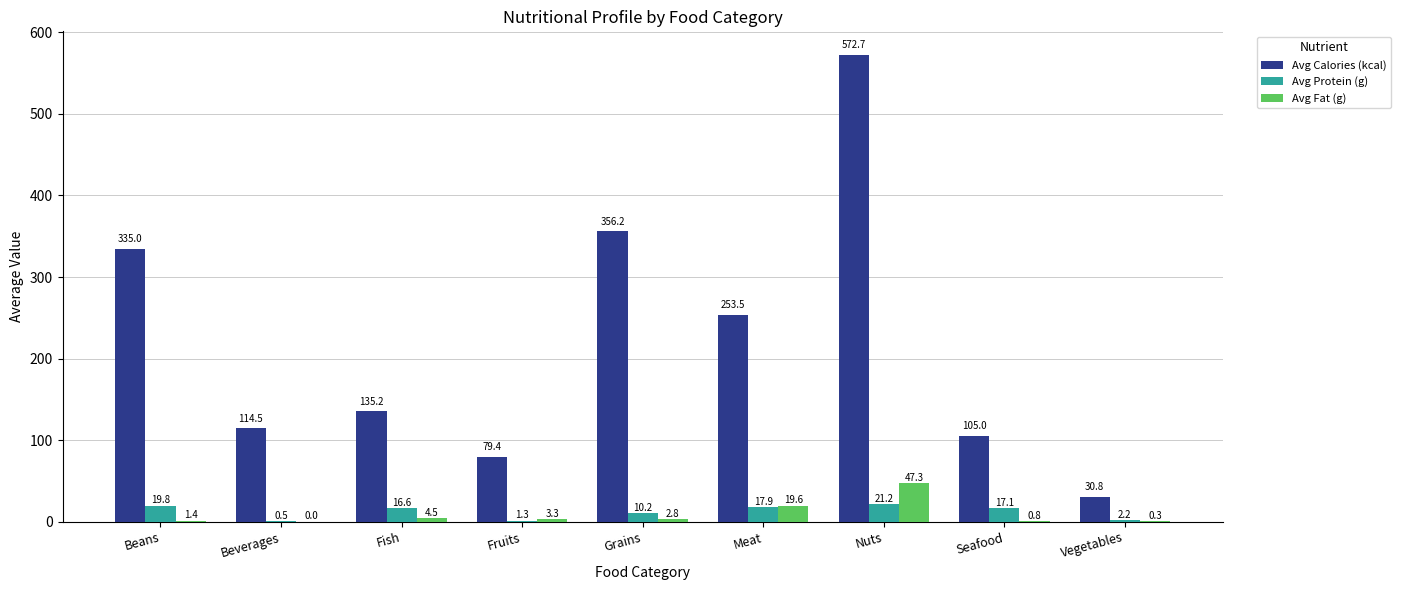

Which series has the largest total across all categories?

Avg Calories (kcal)